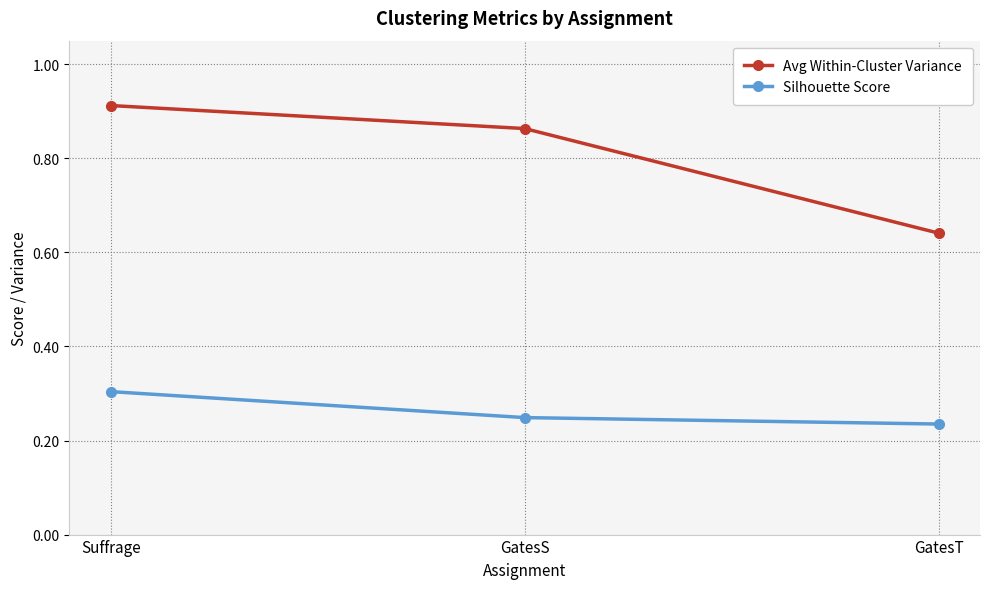

What is the total value across all series at GatesS?

1.1